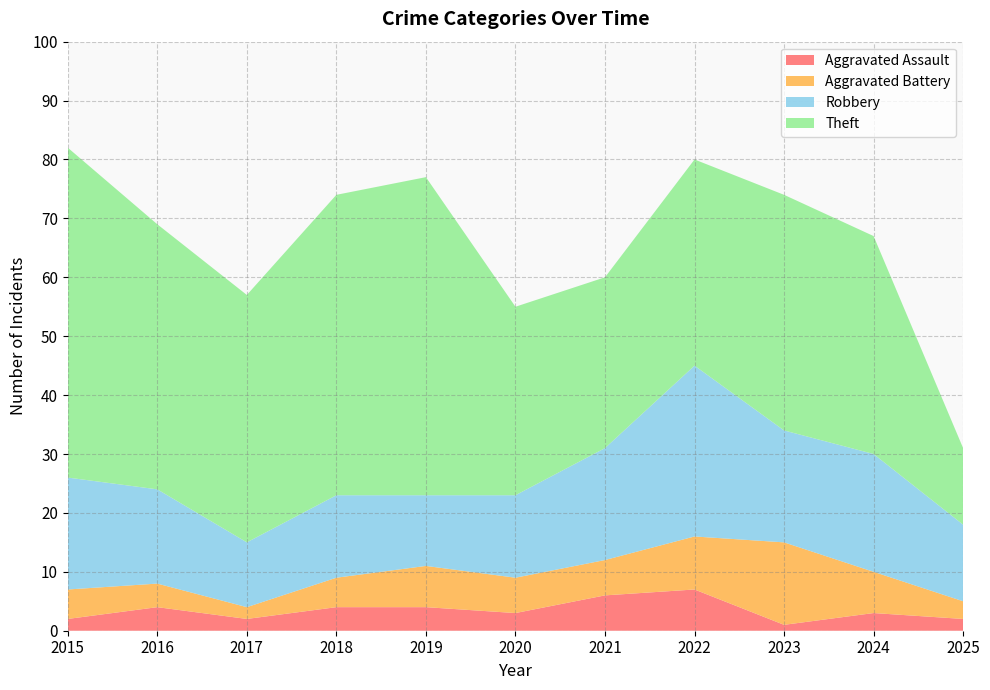

Reading left to right, list all the values displayed in this chart.

Aggravated Assault: 2015=2	2016=4	2017=2	2018=4	2019=4	2020=3	2021=6	2022=7	2023=1	2024=3	2025=2
Aggravated Battery: 2015=5	2016=4	2017=2	2018=5	2019=7	2020=6	2021=6	2022=9	2023=14	2024=7	2025=3
Robbery: 2015=19	2016=16	2017=11	2018=14	2019=12	2020=14	2021=19	2022=29	2023=19	2024=20	2025=13
Theft: 2015=56	2016=45	2017=42	2018=51	2019=54	2020=32	2021=29	2022=35	2023=40	2024=37	2025=13